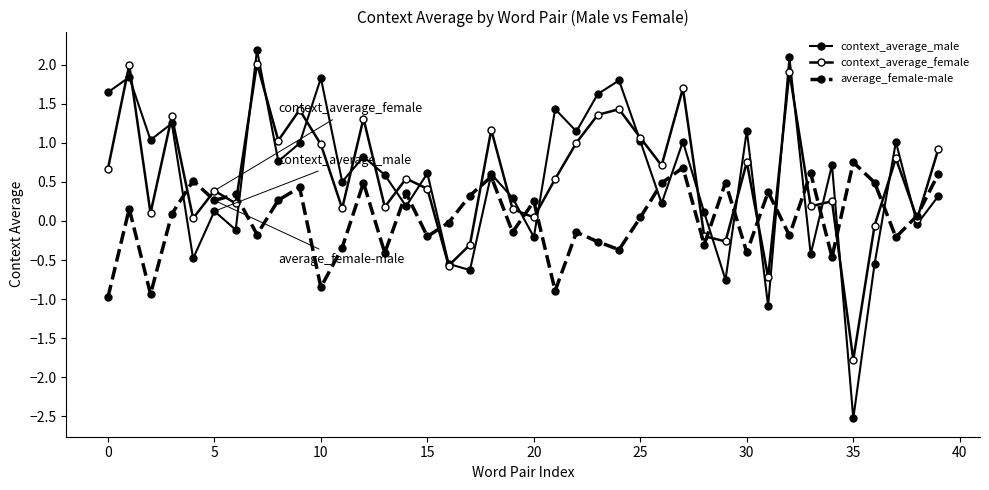

What is the average value of the context_average_male series?

0.5